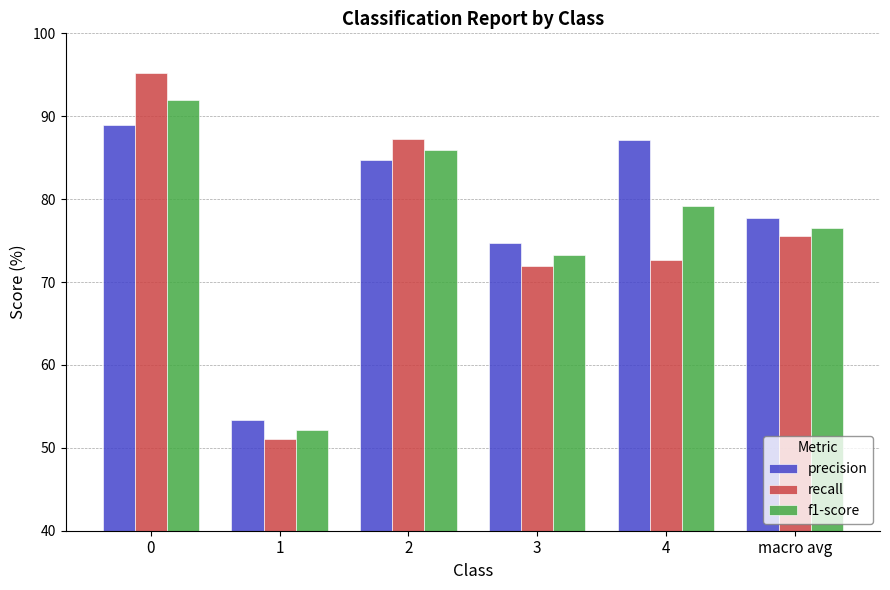

Does the chart contain any negative values?

No